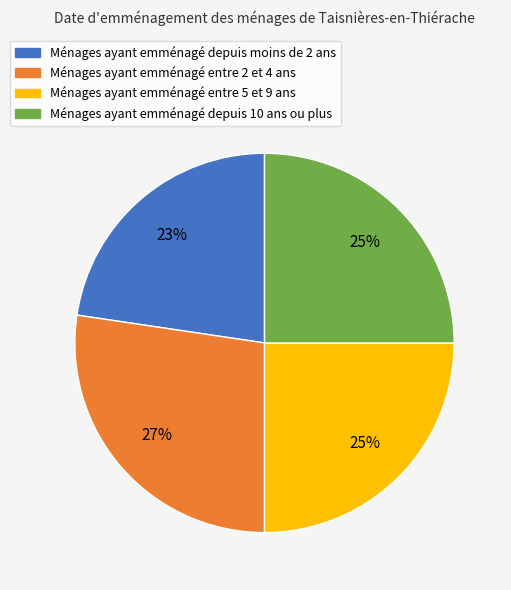

To the nearest percent, what is the combined percentage of Ménages ayant emménagé depuis moins de 2 ans and Ménages ayant emménagé depuis 10 ans ou plus?

48%